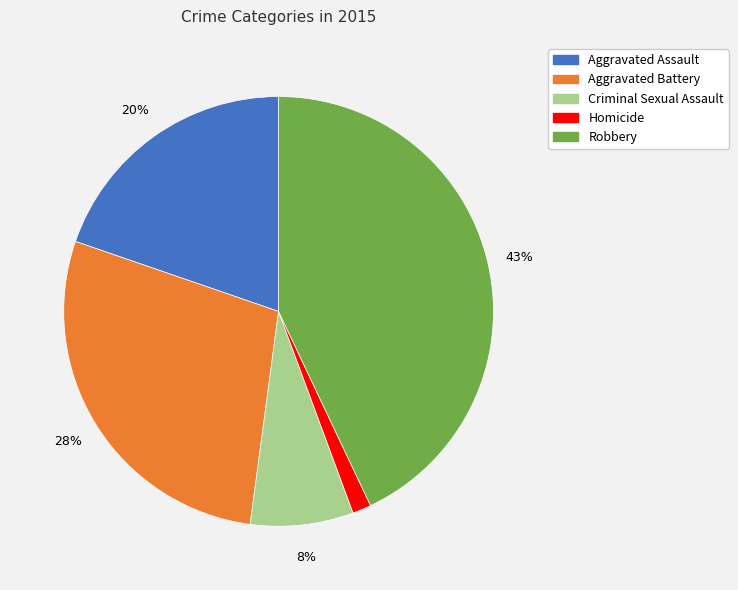

Which slice is the smallest?

Homicide